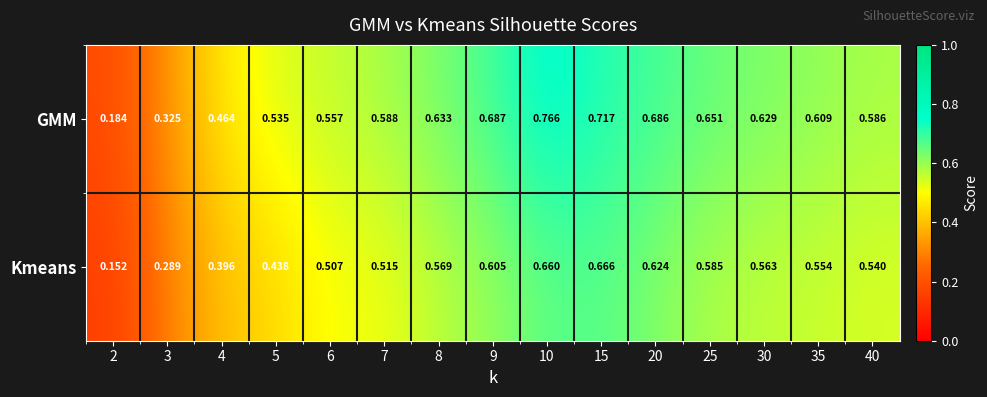

Is the value of GMM at 2 greater than the value of Kmeans at 30?

No